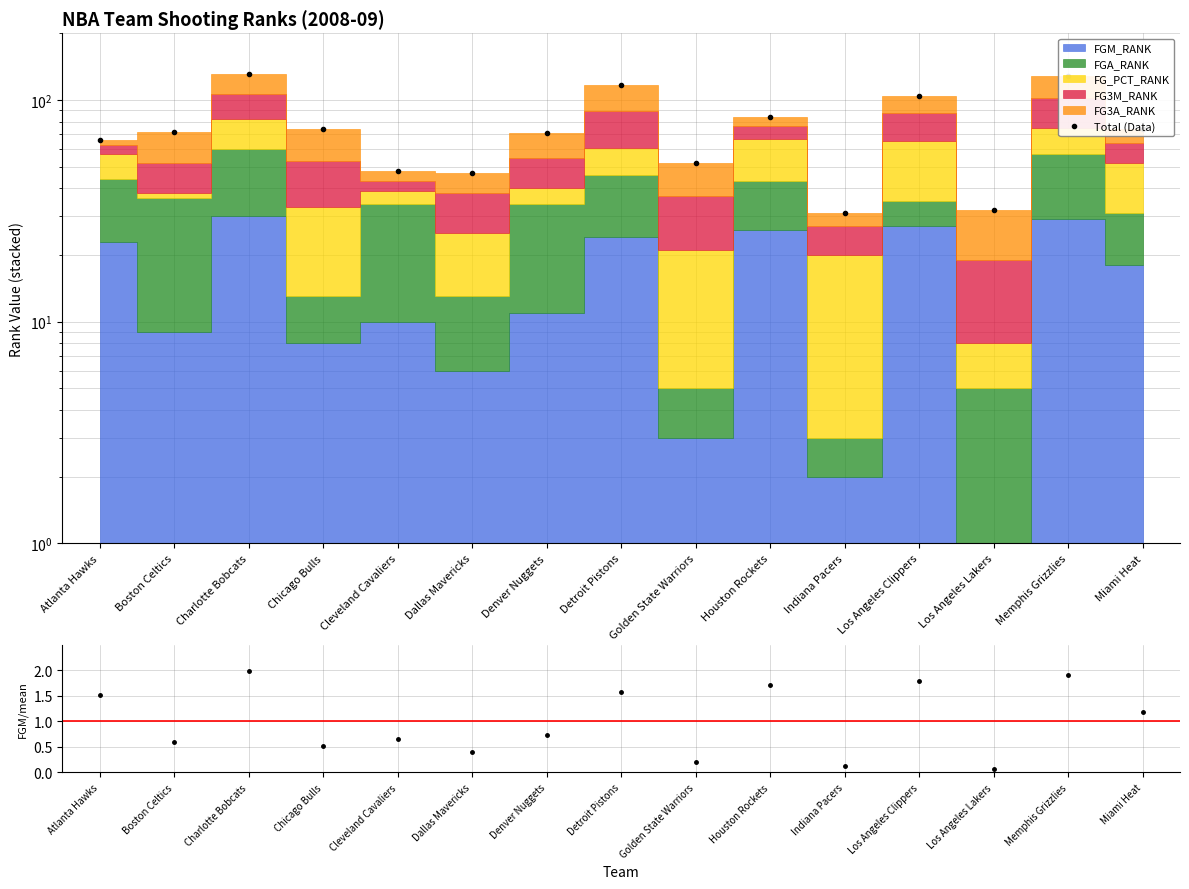

What is the label of the 13th point from the left?

Los Angeles Lakers